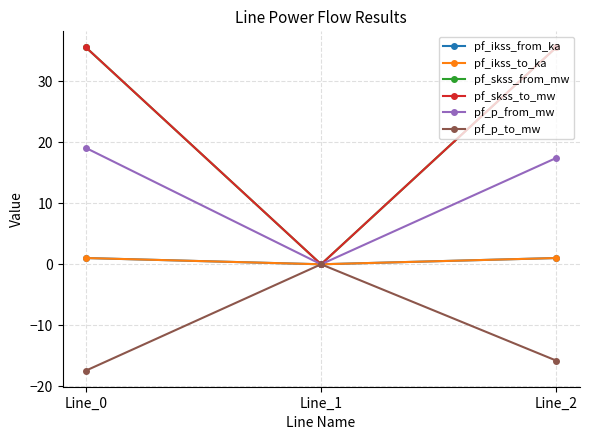

Is this an area chart (filled region under the line)?

No